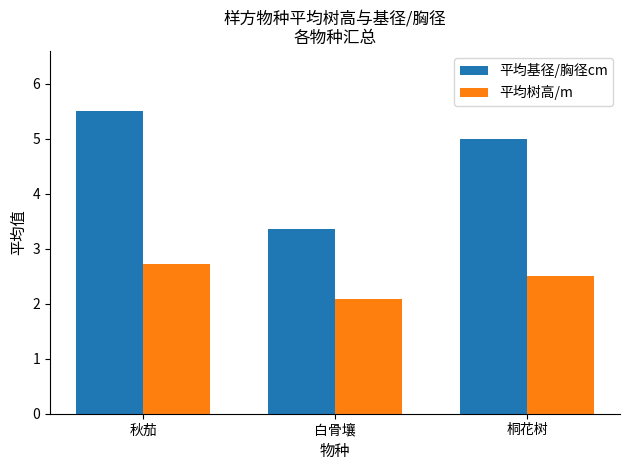

At which label does 平均基径/胸径cm reach its minimum?

白骨壤